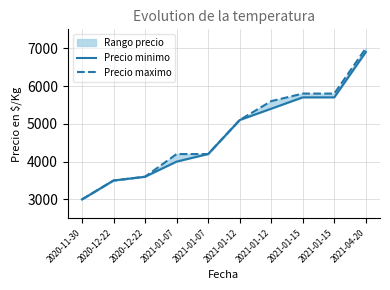

Which series has the largest range (max minus min)?

Precio maximo